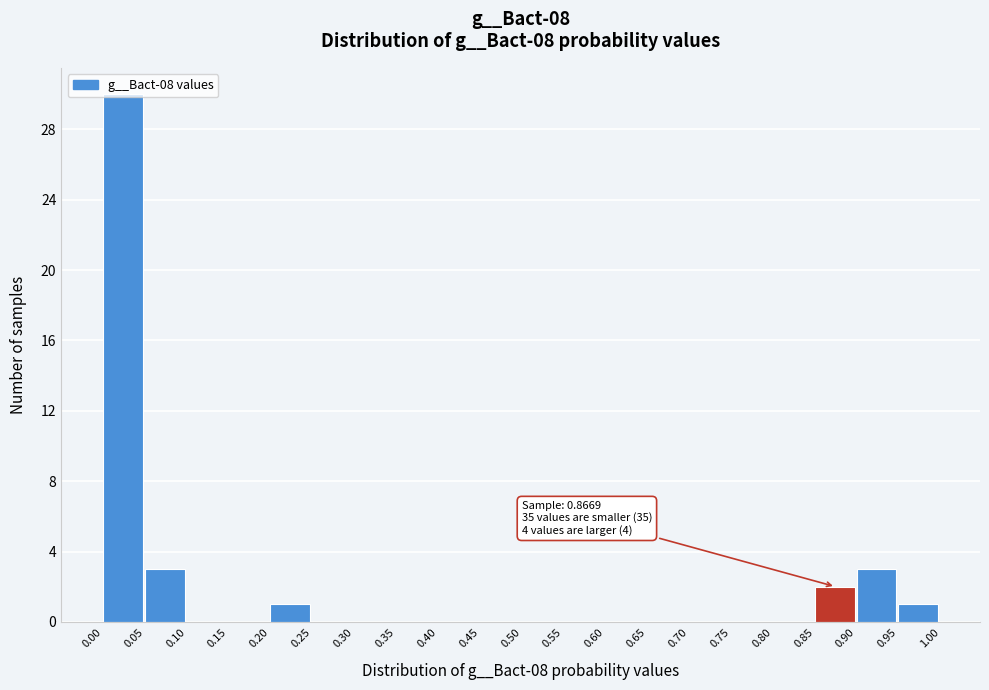

Which range on the x-axis has the tallest bar?

0.00 to 0.05